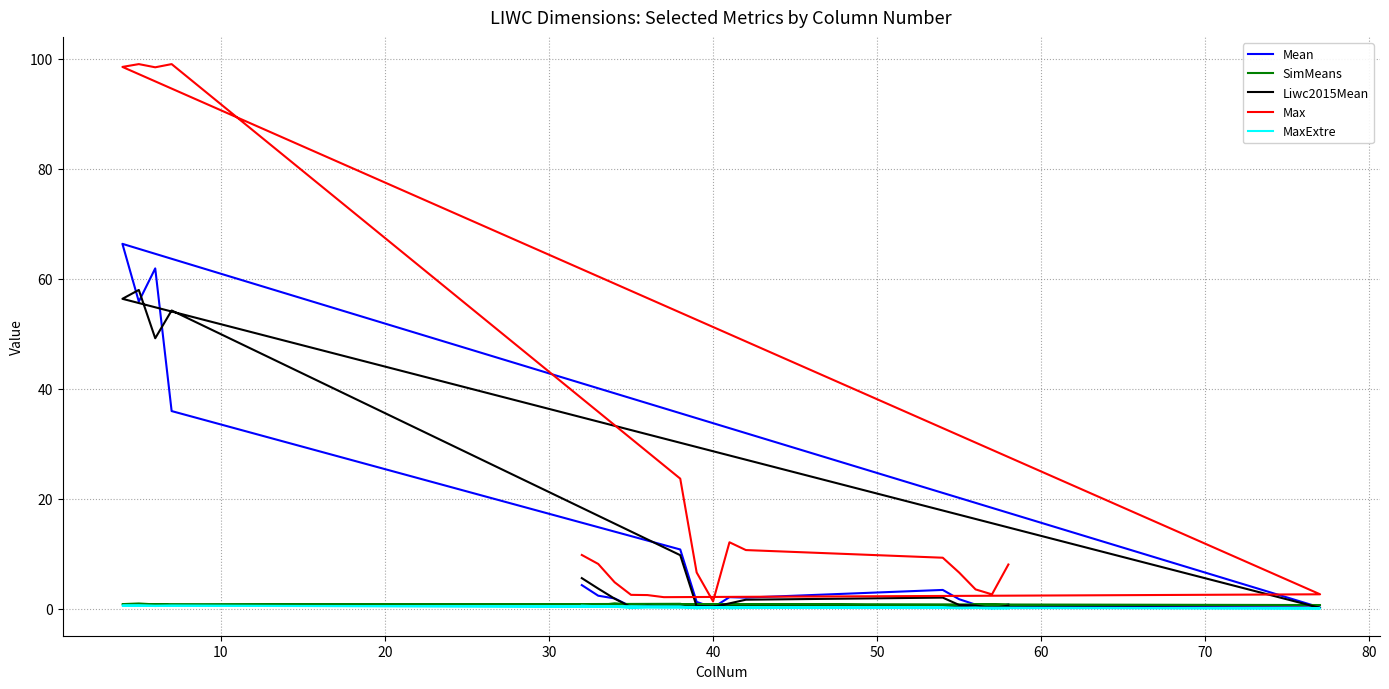

At which category does MaxExtre reach its first local peak?

40